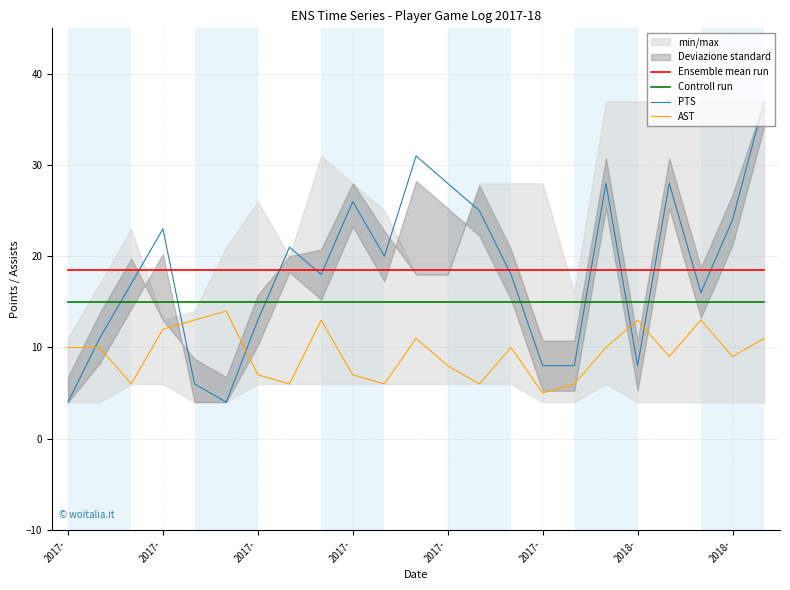

List the series in order of their peak value, highest first.

PTS, Ensemble mean run, Controll run, AST